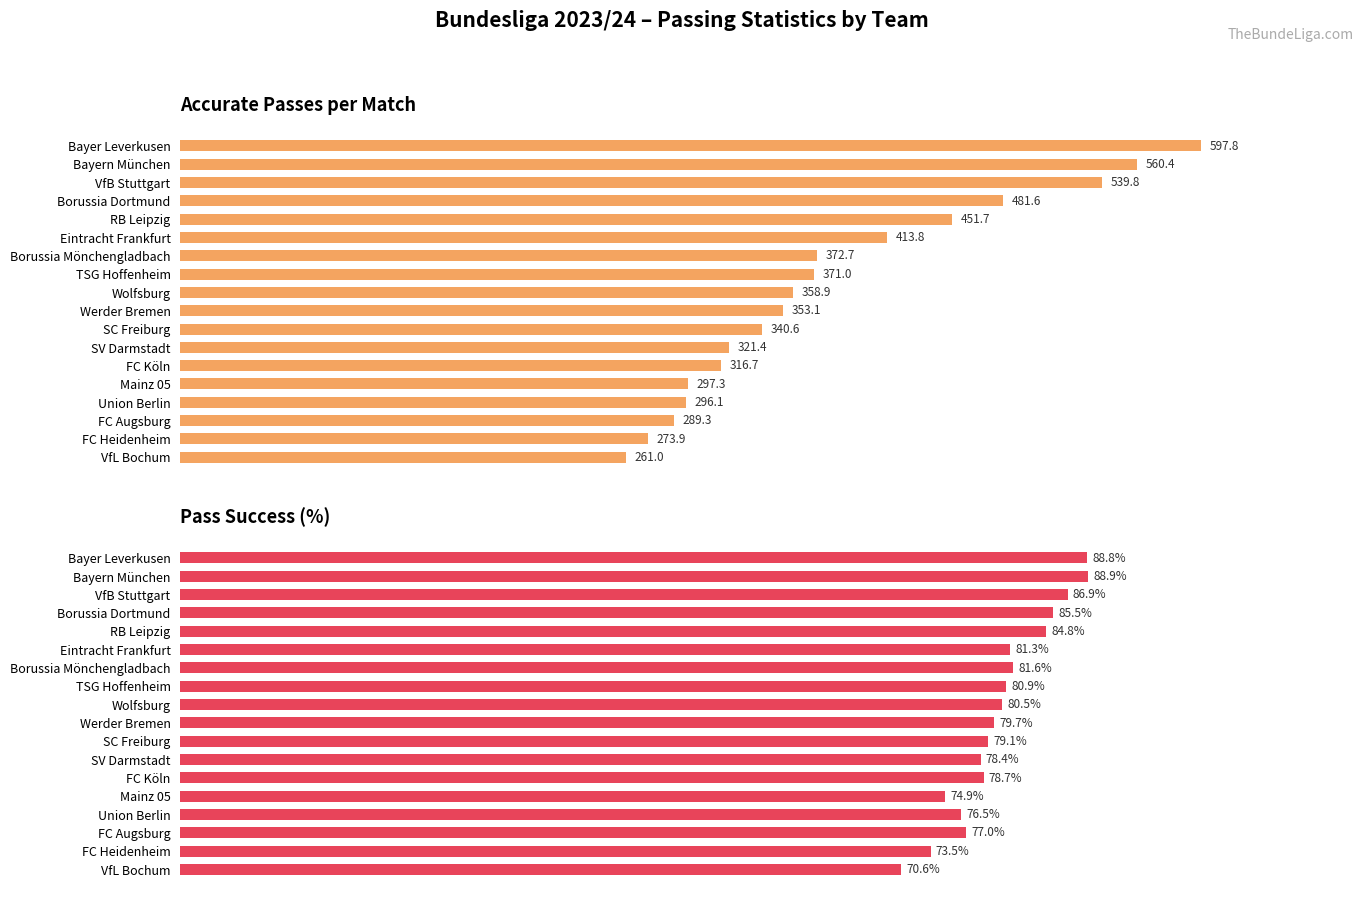

How many categories are shown in the chart?

18